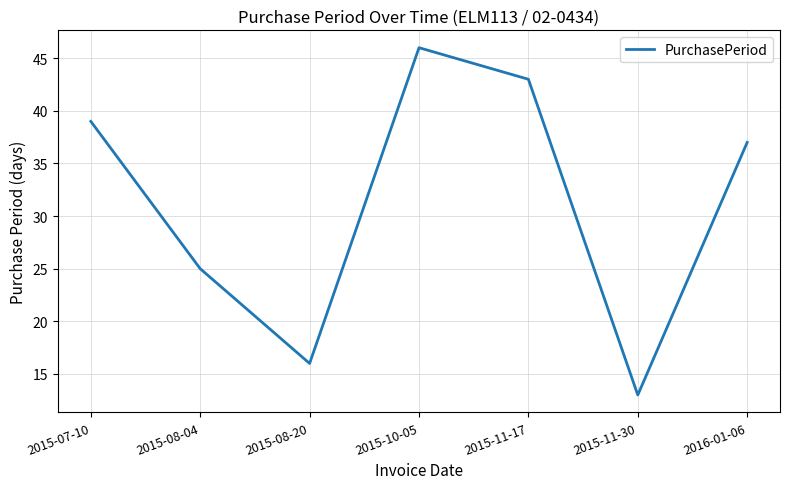

Reading left to right, transcribe all the data shown in this chart.

2015-07-10=39	2015-08-04=25	2015-08-20=16	2015-10-05=46	2015-11-17=43	2015-11-30=13	2016-01-06=37